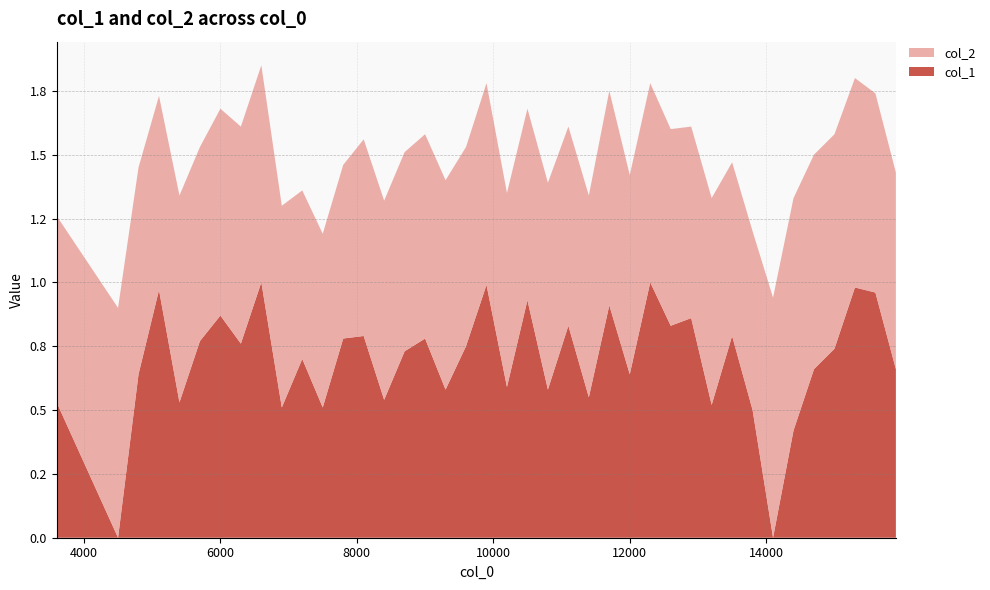

Reading right to left, what are all the values shown in this chart?

col_1: 0.7	1.0	1.0	0.7	0.7	0.4	0.0	0.5	0.8	0.5	0.9	0.8	1.0	0.6	0.9	0.6	0.8	0.6	0.9	0.6	1.0	0.8	0.6	0.8	0.7	0.5	0.8	0.8	0.5	0.7	0.5	1.0	0.8	0.9	0.8	0.5	1.0	0.6	0.0	0.5
col_2: 0.8	0.8	0.8	0.8	0.8	0.9	0.9	0.7	0.7	0.8	0.8	0.8	0.8	0.8	0.8	0.8	0.8	0.8	0.8	0.8	0.8	0.8	0.8	0.8	0.8	0.8	0.8	0.7	0.7	0.7	0.8	0.8	0.8	0.8	0.8	0.8	0.8	0.8	0.9	0.7